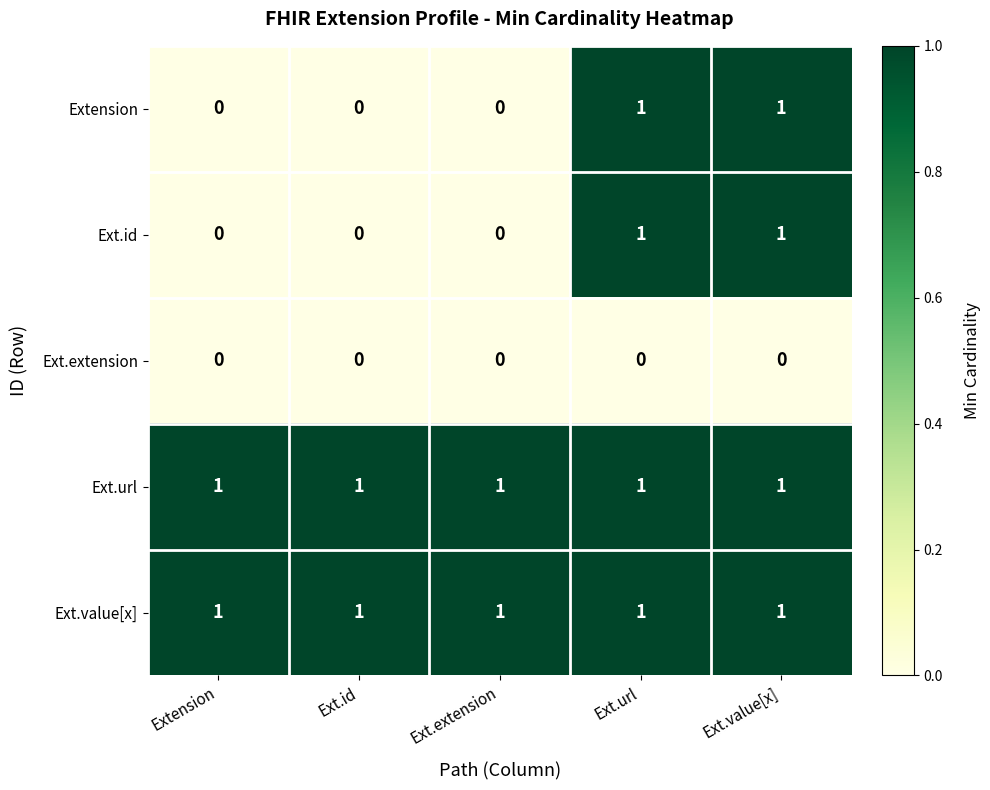

What is the greatest value displayed?

1